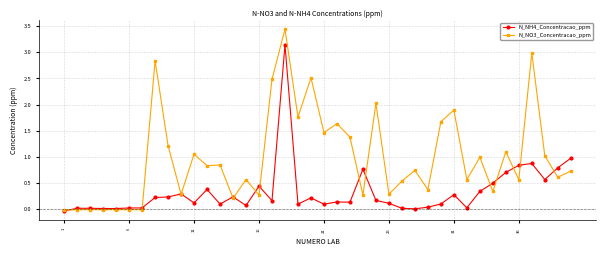

Rank the series by their maximum value, from lowest to highest.

N_NH4_Concentracao_ppm, N_NO3_Concentracao_ppm